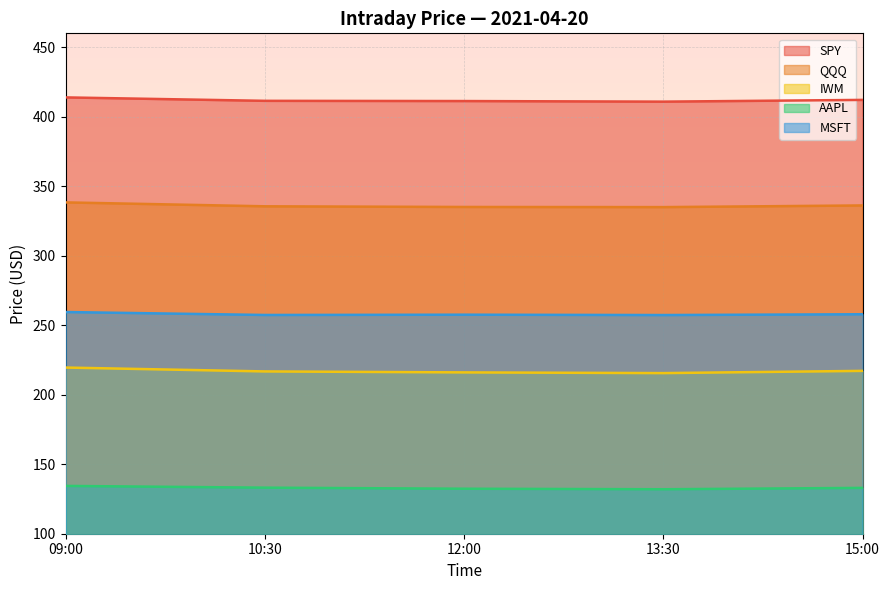

What is the greatest value displayed?

413.9